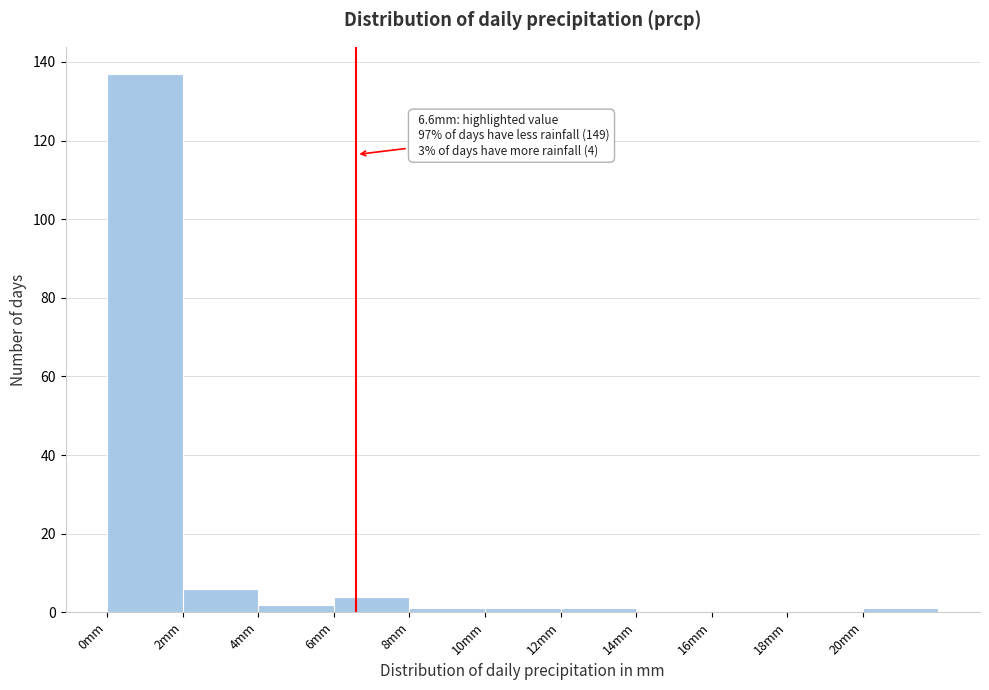

Over which range of the x-axis is the bar tallest?

0 to 2